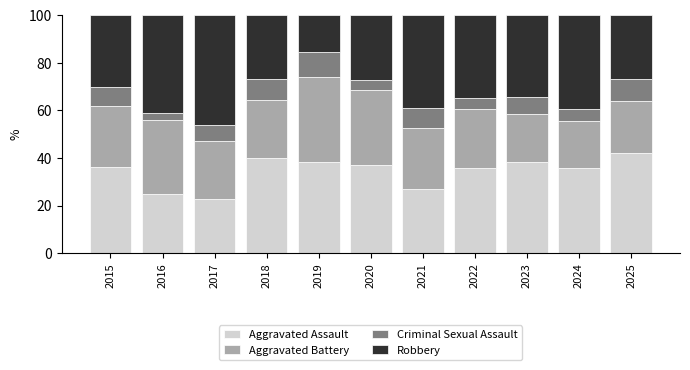

What value does the Aggravated Assault series have at 2022?

35.7